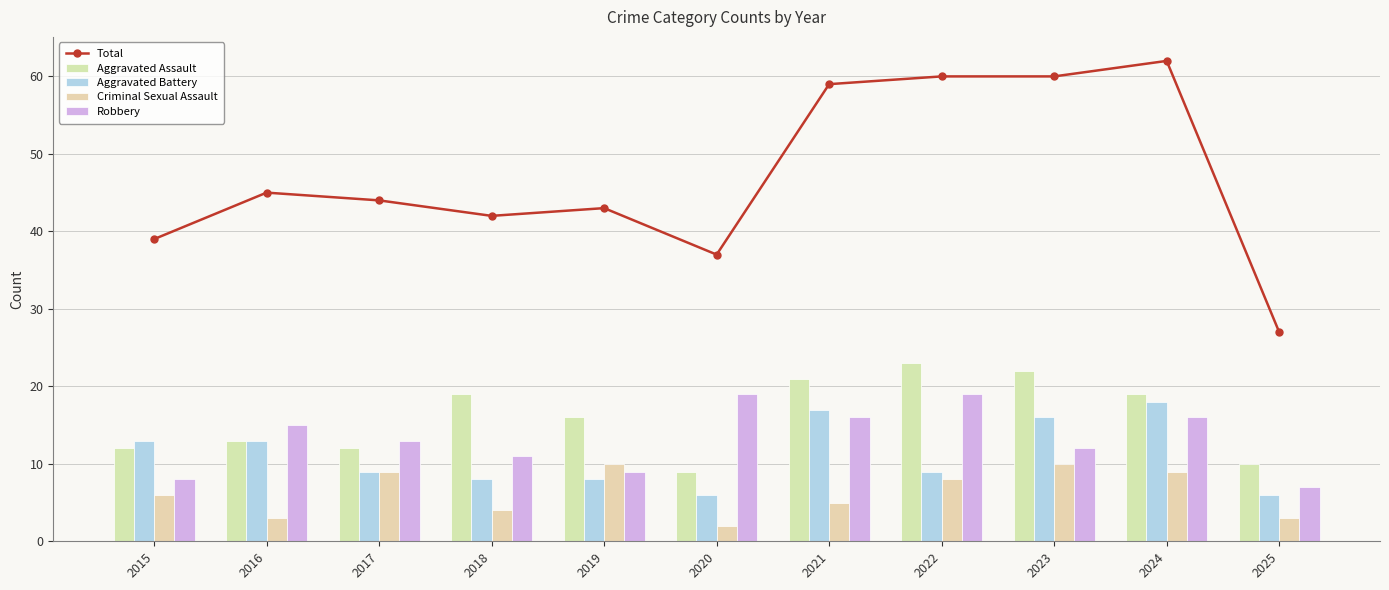

What is the approximate value of Robbery at 2021?

16